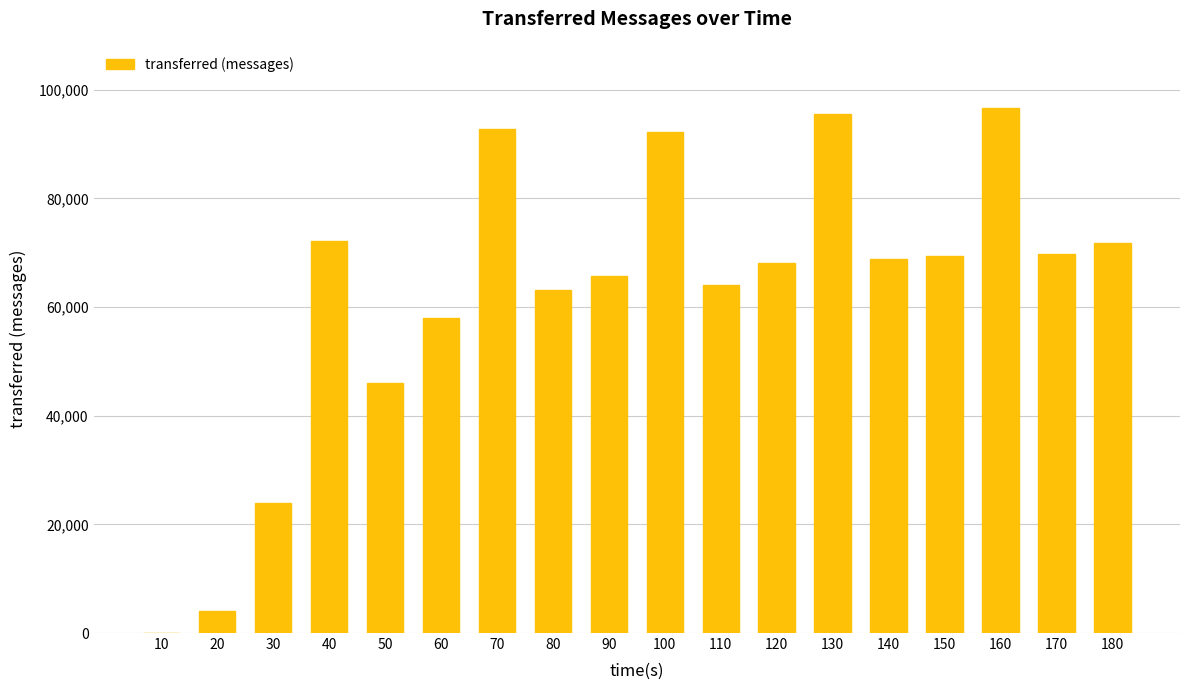

Where is the data nearest to the value 48360?

50